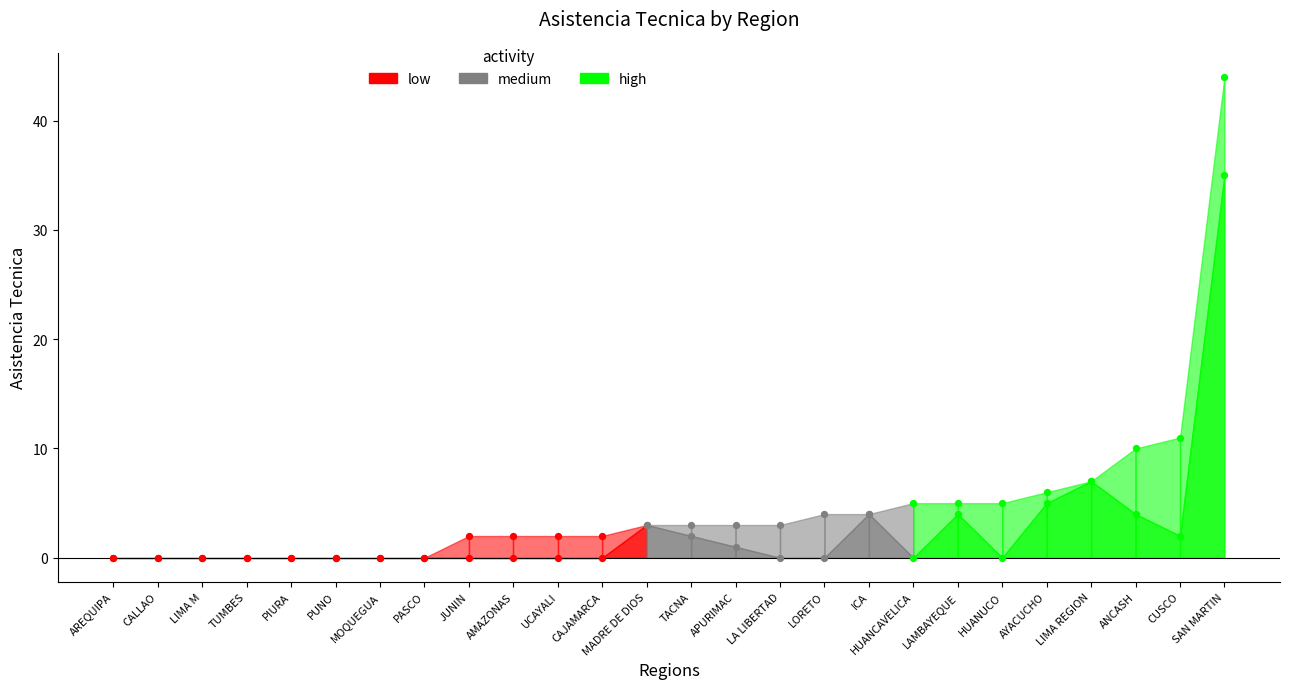

At which category is the sum across all series the highest?

SAN MARTIN